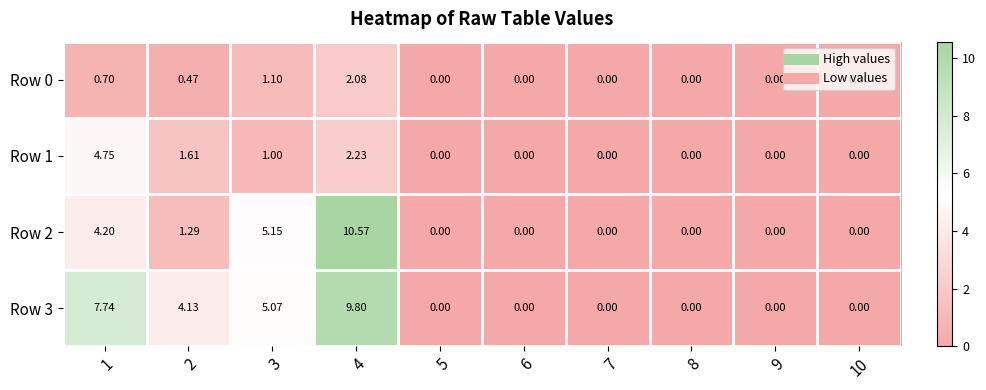

Is the value of Row 3 at 10 greater than the value of Row 1 at 3?

No